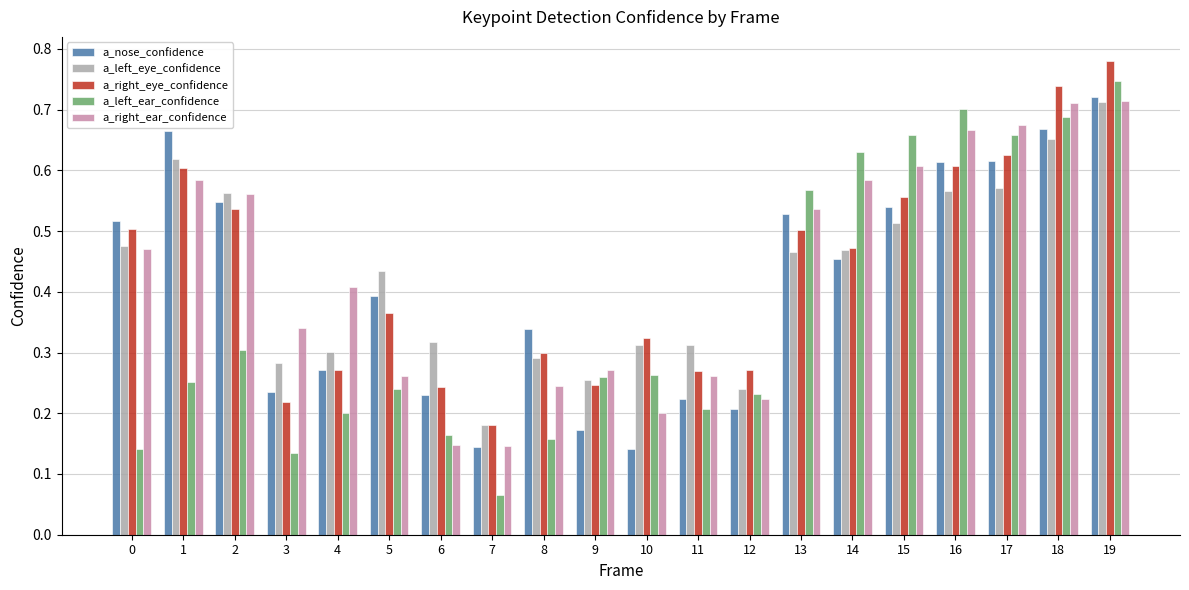

Which series has the widest spread of values?

a_left_ear_confidence